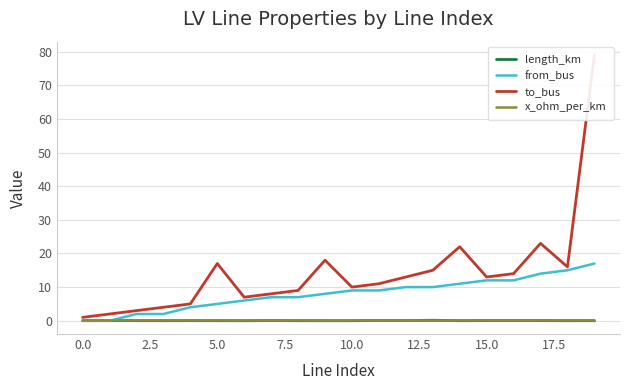

Count the number of categories in the chart.

20